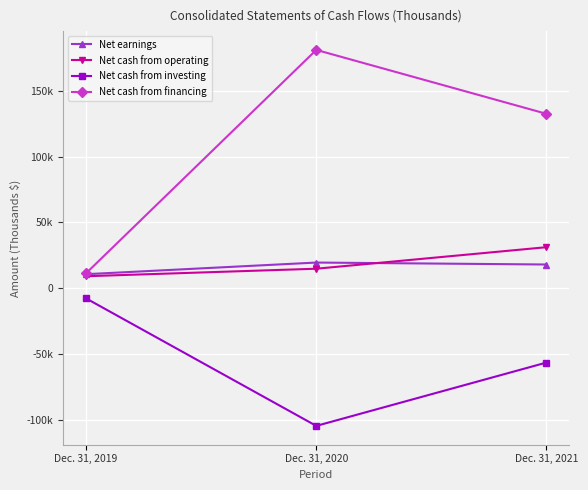

What is the maximum value shown in the chart?

180979